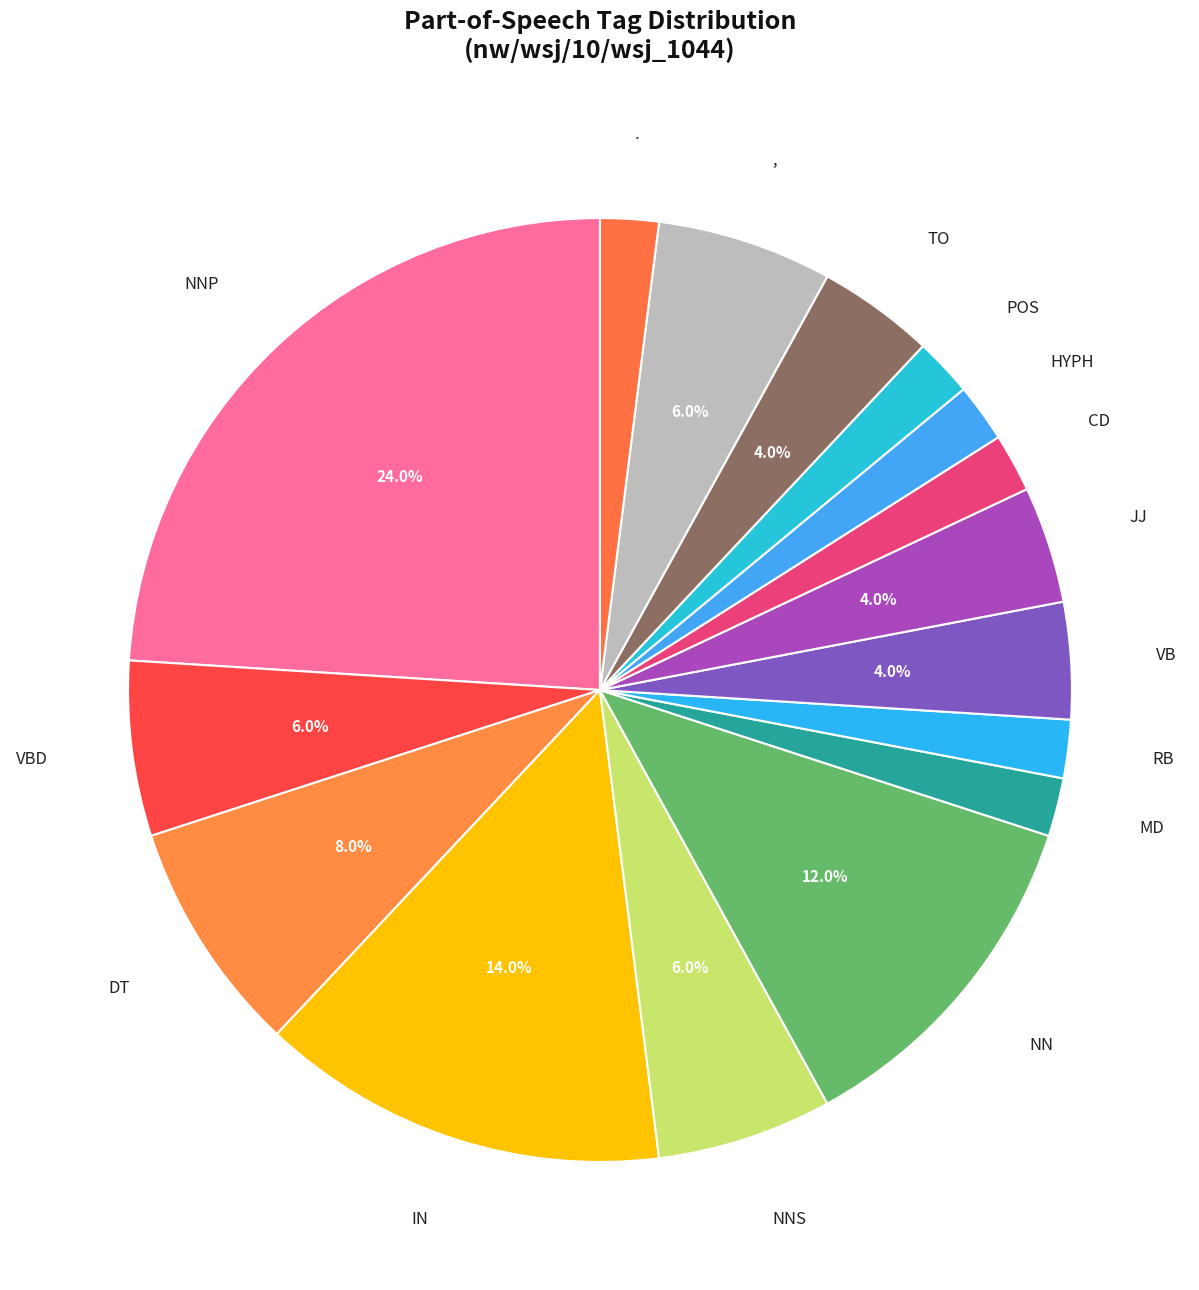

Rank the categories by value from highest to lowest.

NNP, IN, NN, DT, VBD, NNS, ,, VB, JJ, TO, MD, RB, CD, HYPH, POS, .